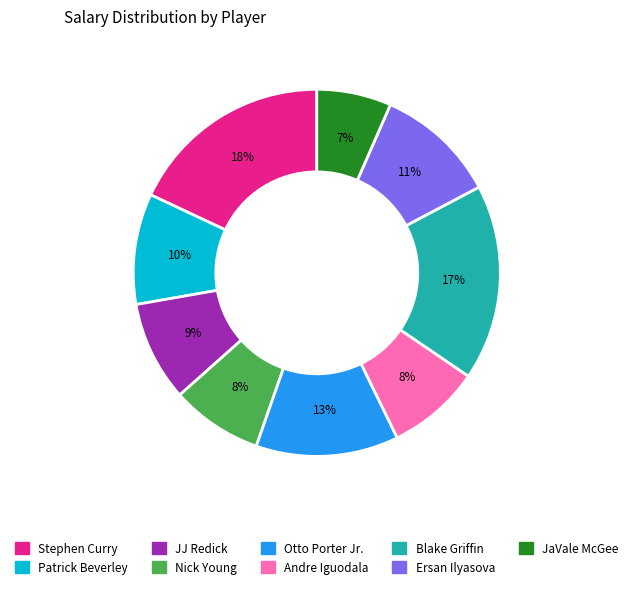

Does Nick Young represent more than half of the total?

No